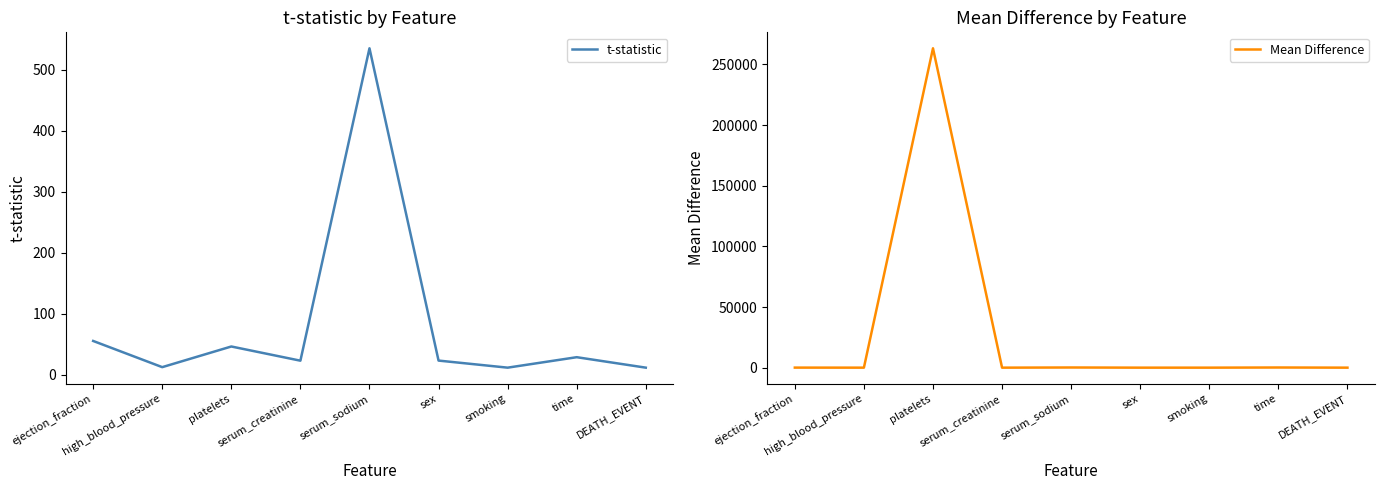

Which series has the largest total across all categories?

Mean Difference